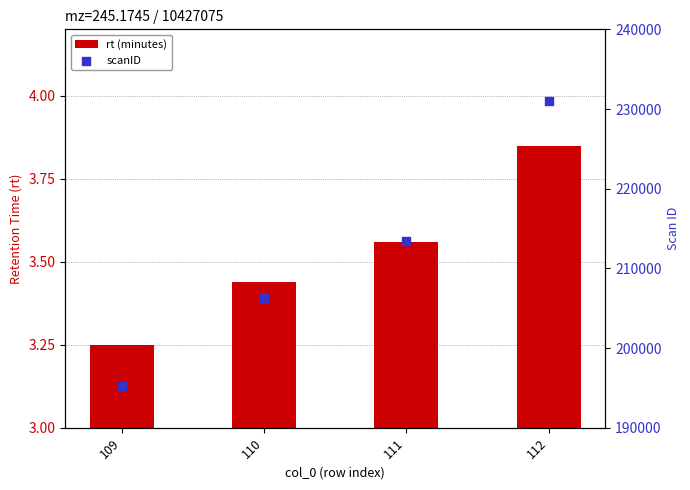

Which series has the largest Y range (max minus min)?

scanID